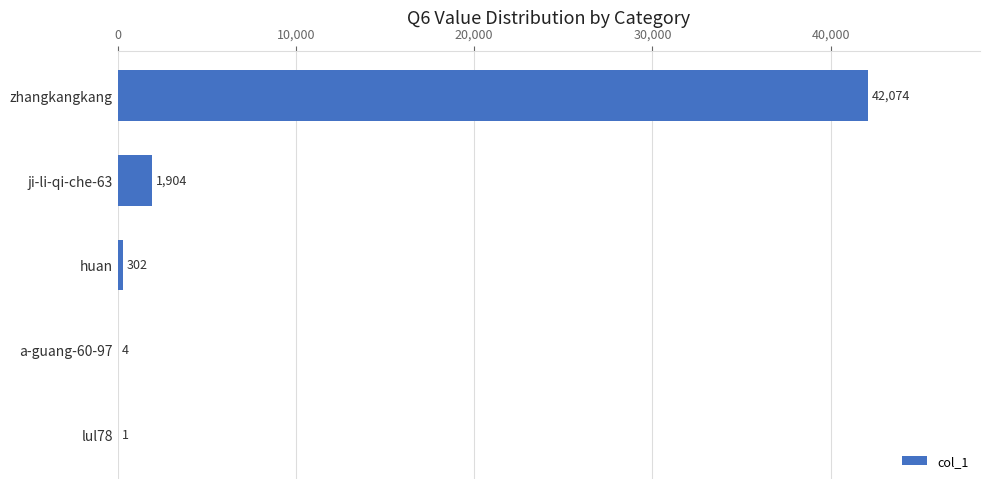

The value at huan is 302. True or false?

True